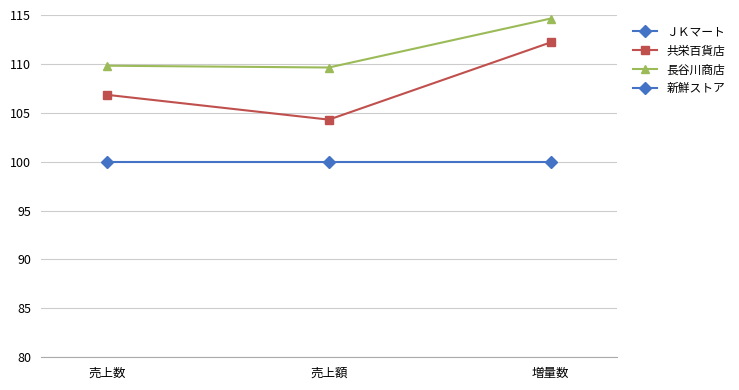

Which category has the highest value across all series?

増量数